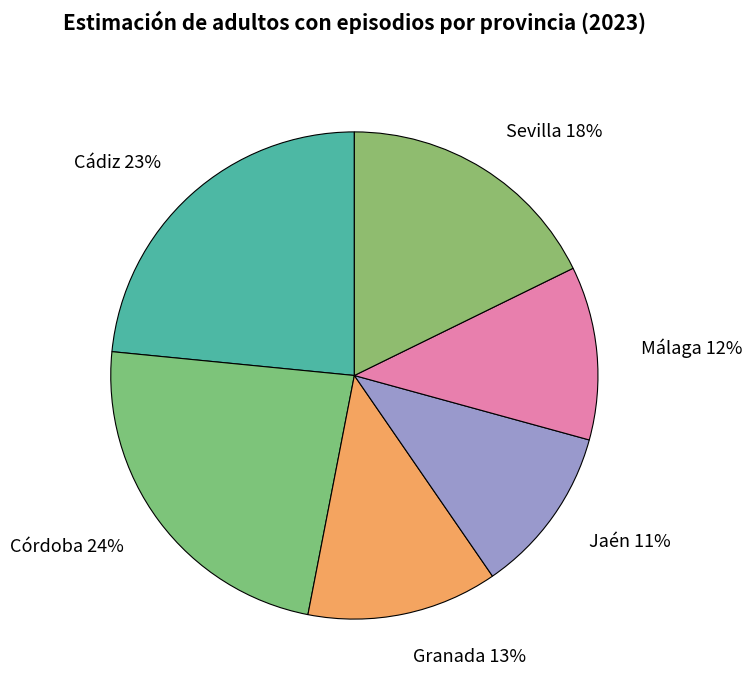

Does Granada account for over 50% of the chart?

No